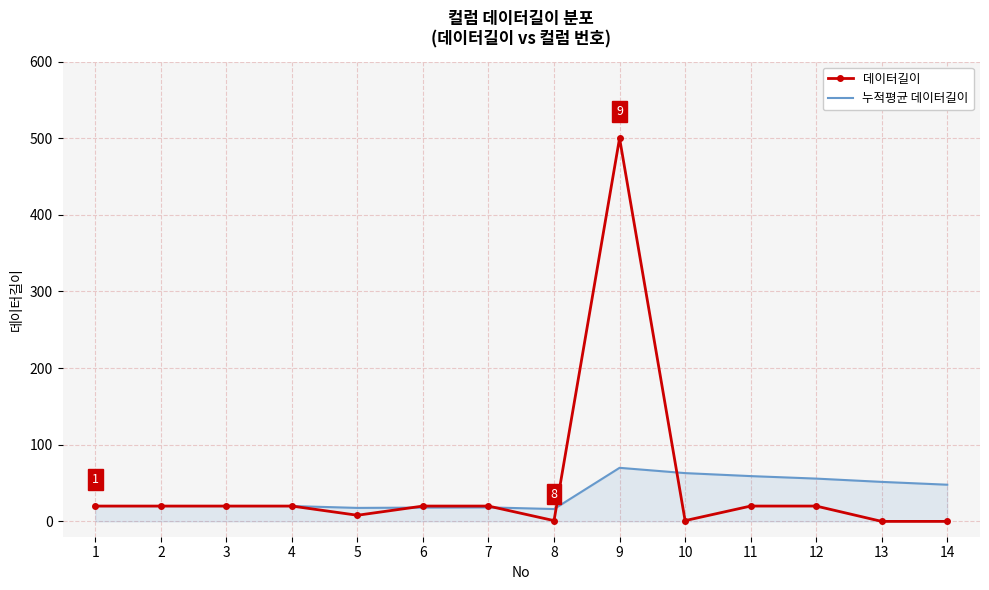

Which series has the largest range (max minus min)?

데이터길이